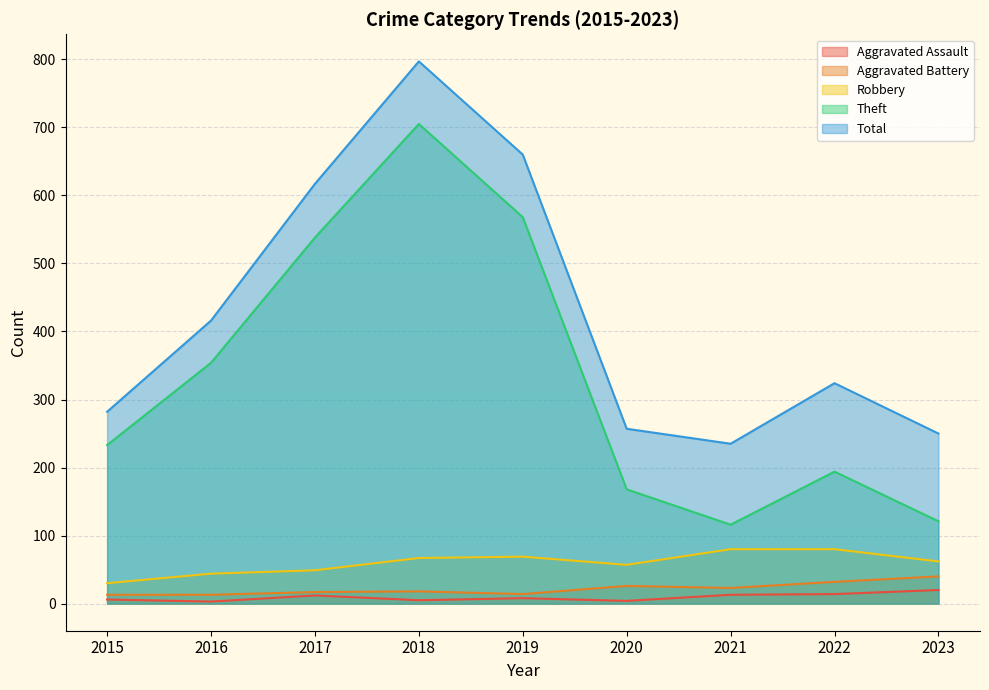

Where is the first local maximum for Aggravated Assault?

2017